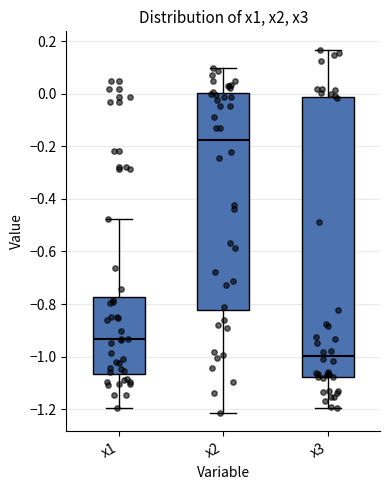

Reading left to right, read every box against the y-axis: the position of its median line, the range the box covers, and the ends of its whiskers. The values are not printed on the chart, so give them approximately, as read against the axis.

x1: median -0.94, box -1.06 to -0.78, whiskers -1.20 to -0.48
x2: median -0.18, box -0.82 to 0.00, whiskers -1.22 to 0.10
x3: median -1.00, box -1.08 to -0.02, whiskers -1.20 to 0.16